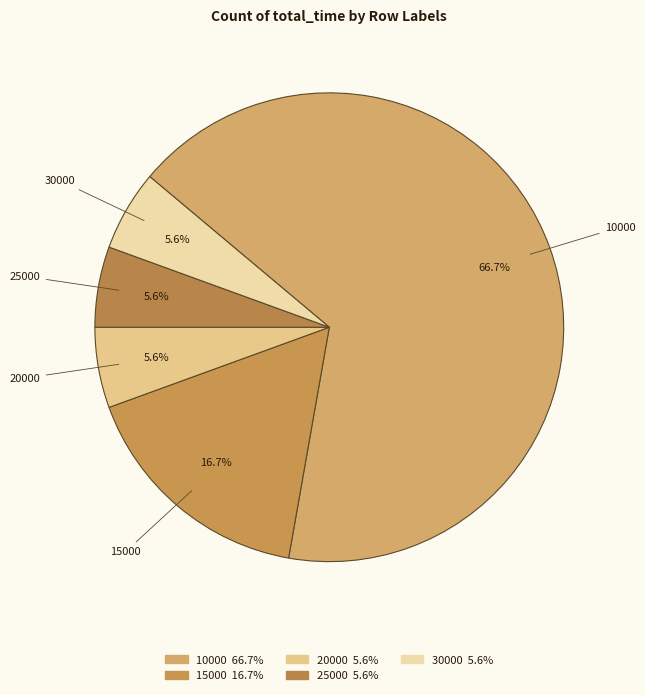

Does 25000 represent more than half of the total?

No